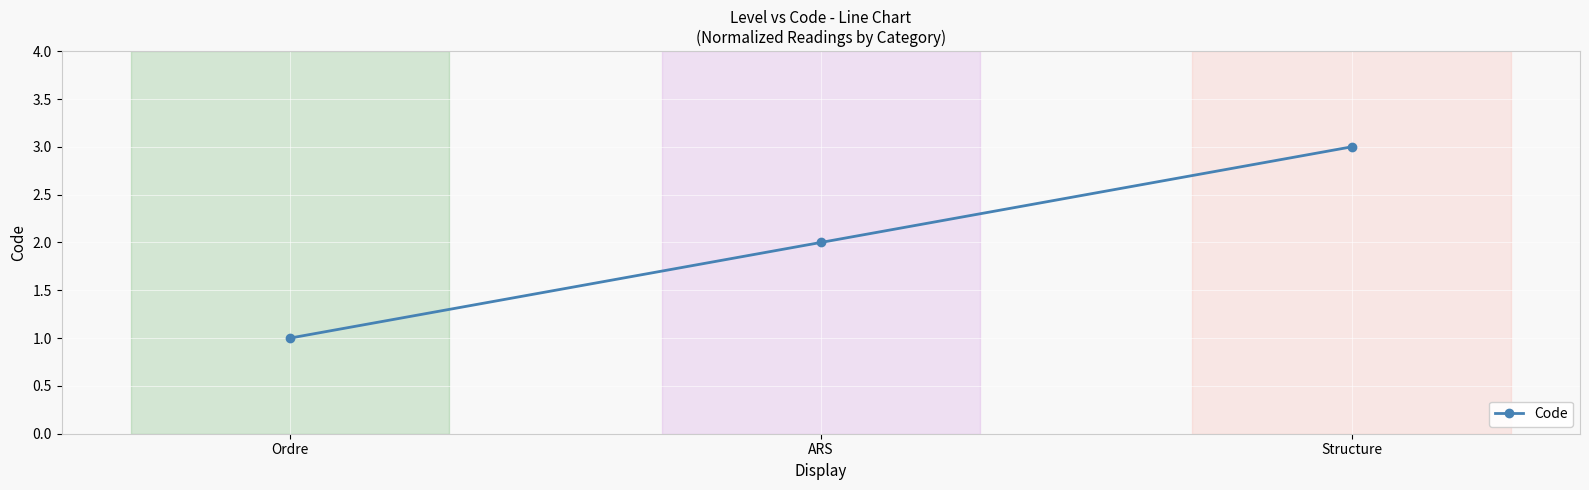

Does the chart have visible grid lines?

Yes